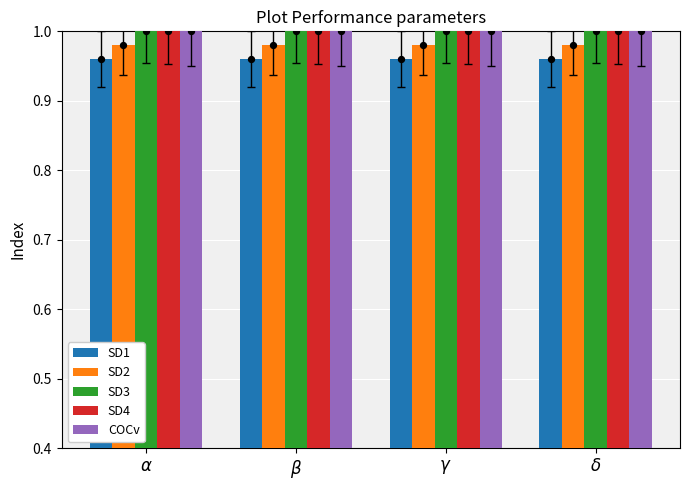

What are all the series names shown in the legend?

SD1, SD2, SD3, SD4, COCv